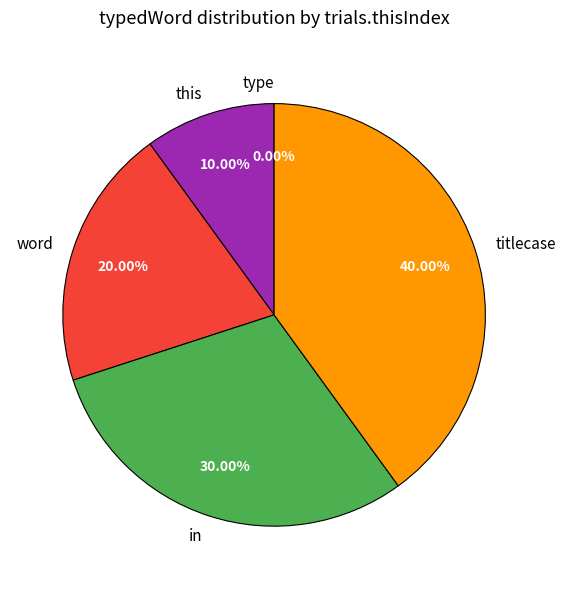

Is it true that titlecase is 40% of the pie?

True